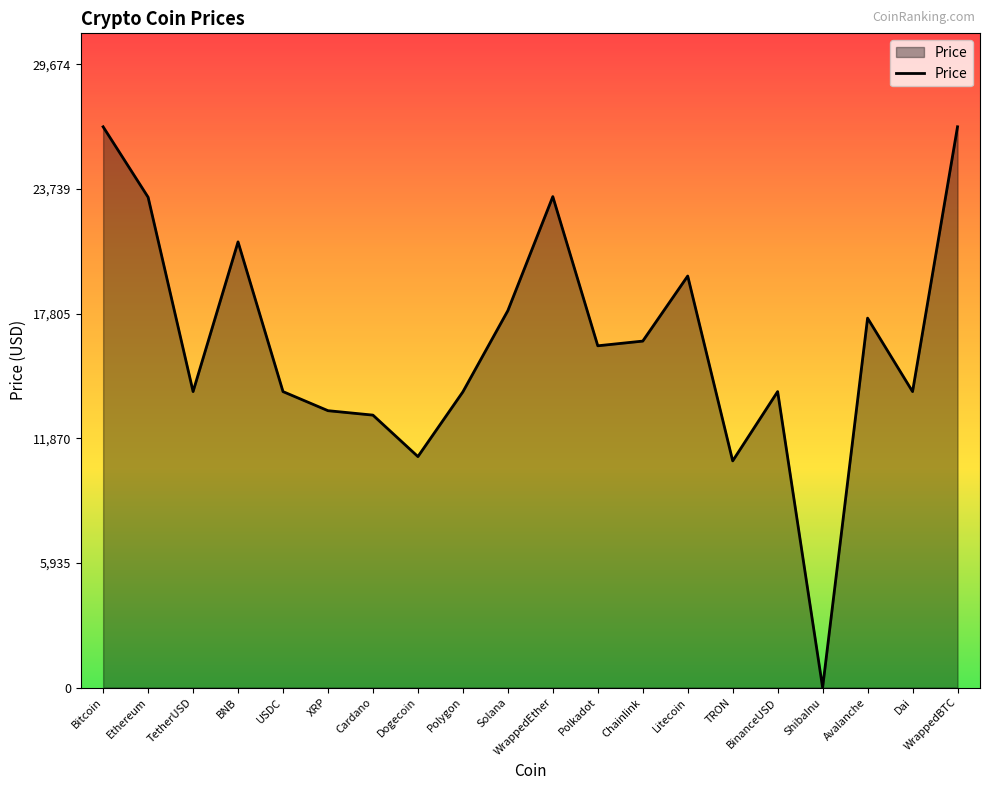

At which category does the chart reach its minimum across all series?

ShibaInu